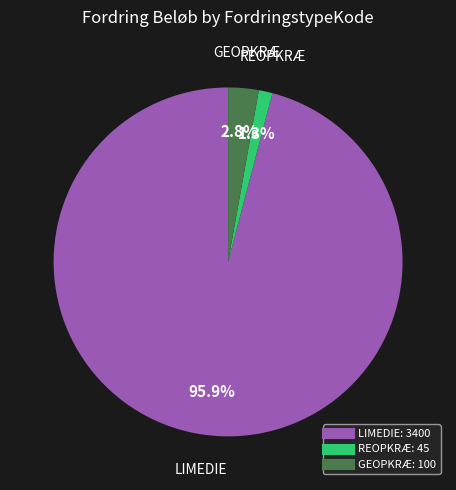

Is GEOPKRÆ the majority of the pie?

No